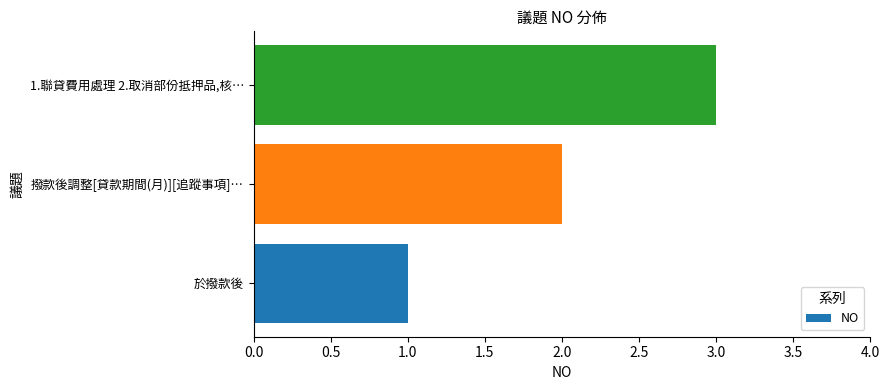

True or false: the data shows 2 at 撥款後調整[貸款期間(月)][追蹤事項]….

True